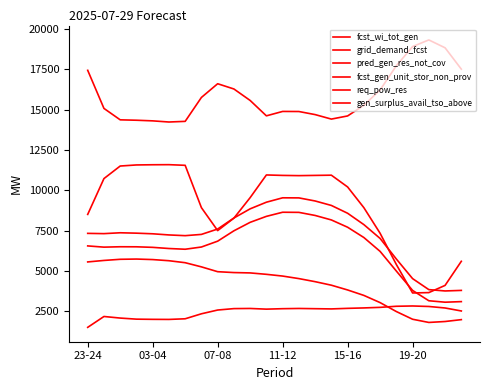

How many lines are shown in the chart?

6